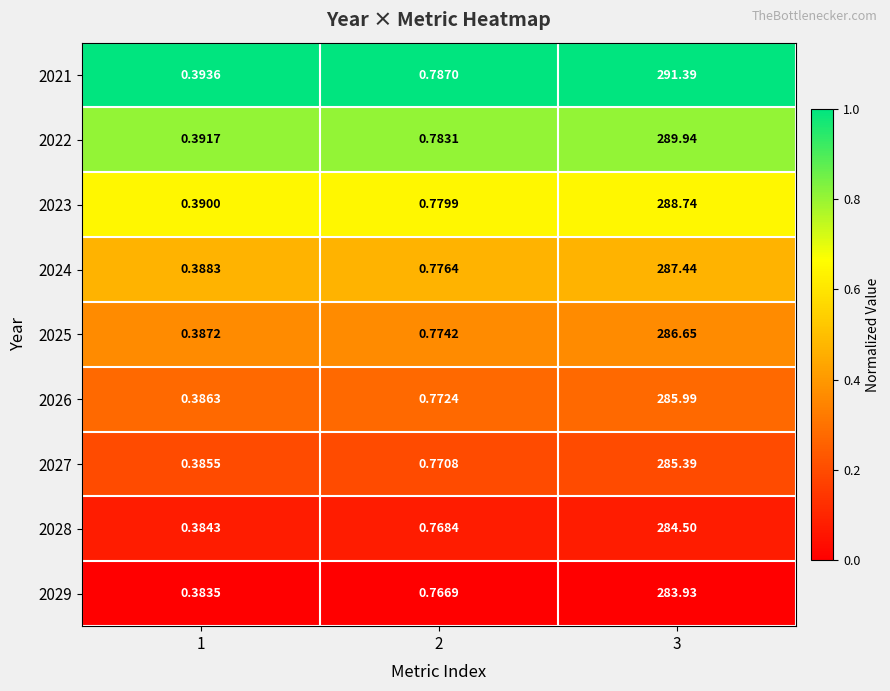

What is the difference between the highest and lowest values at 2?

0.0